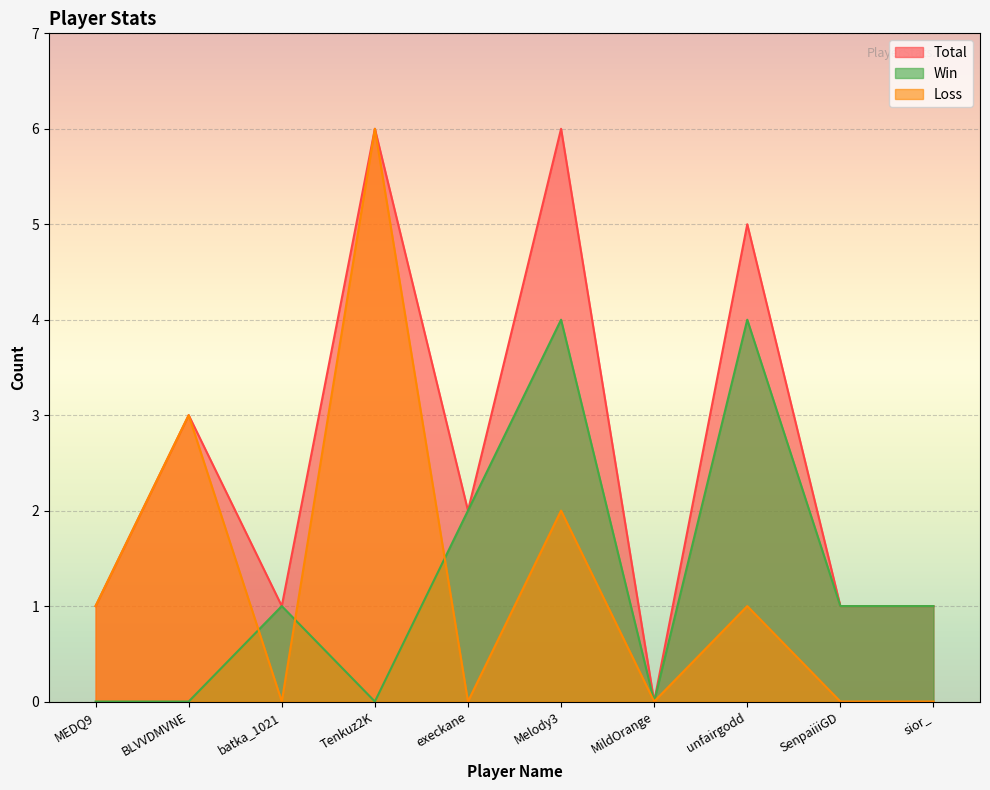

The value of Loss at unfairgodd is 0. True or false?

False